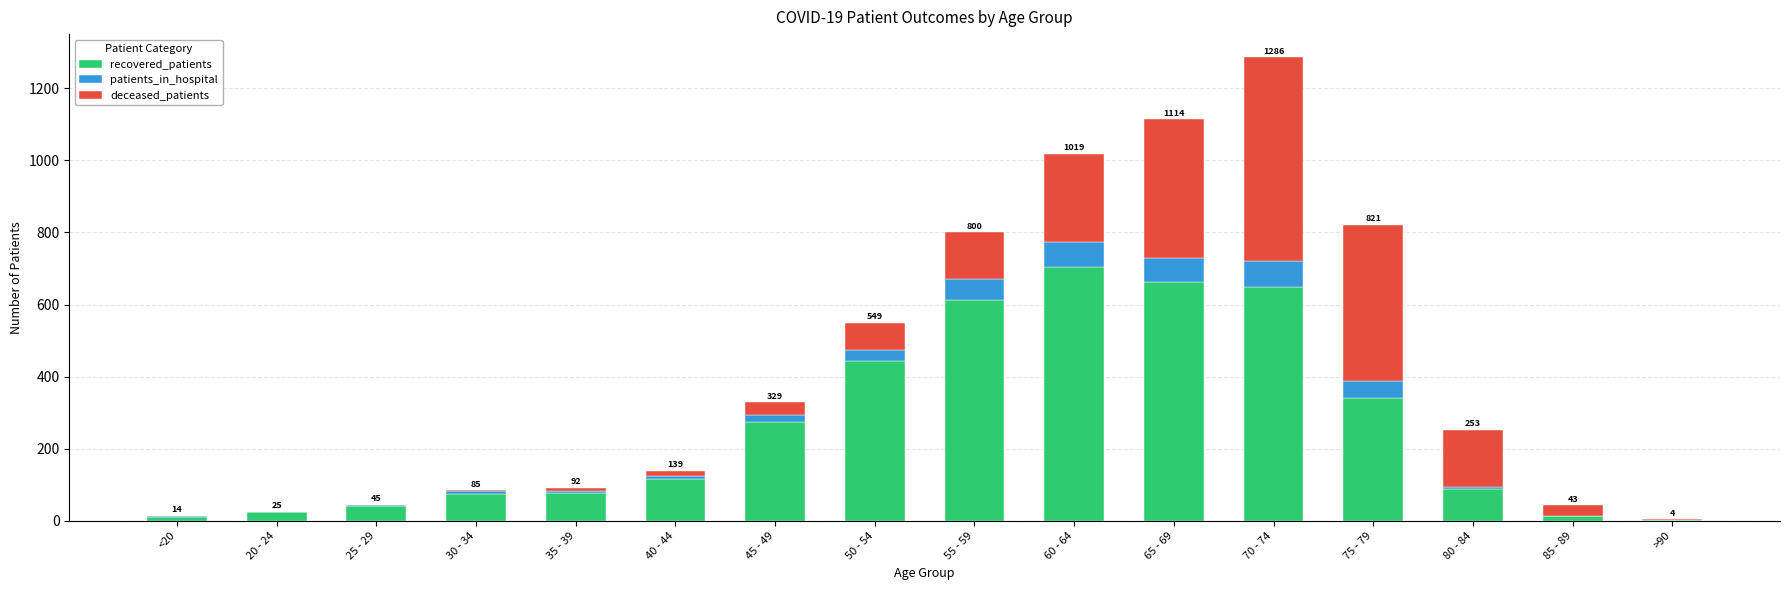

What are all the series names shown in the legend?

recovered_patients, patients_in_hospital, deceased_patients